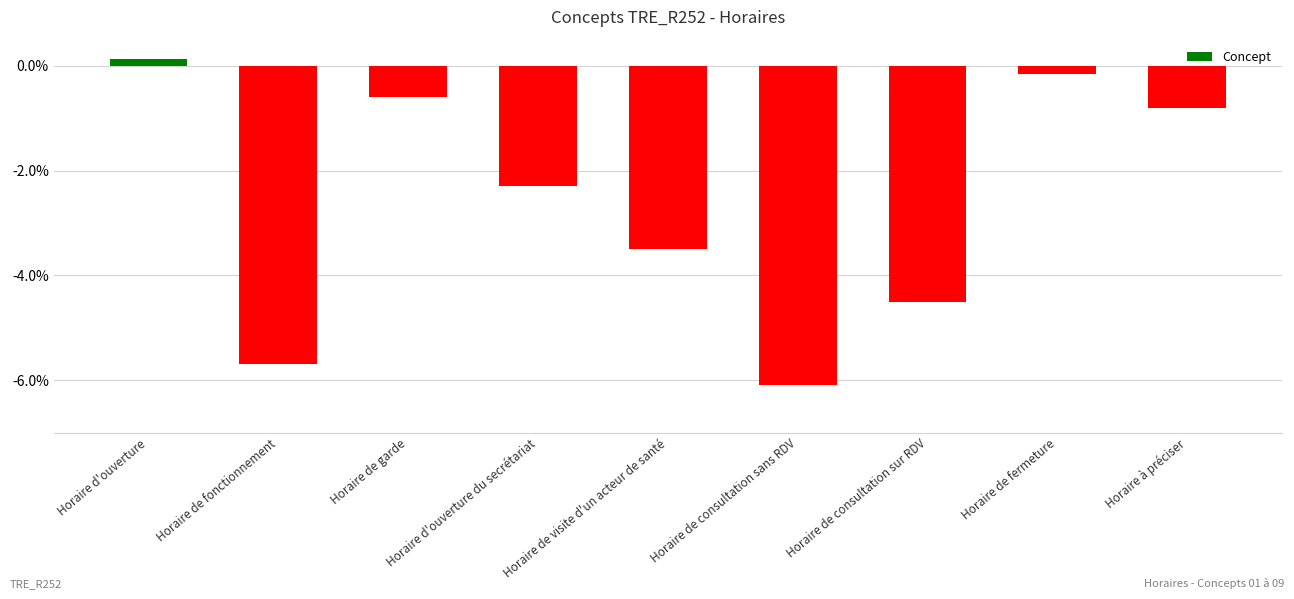

List the labels in order of value, largest first.

Horaire d'ouverture, Horaire de fermeture, Horaire de garde, Horaire à préciser, Horaire d'ouverture du secrétariat, Horaire de visite d'un acteur de santé, Horaire de consultation sur RDV, Horaire de fonctionnement, Horaire de consultation sans RDV